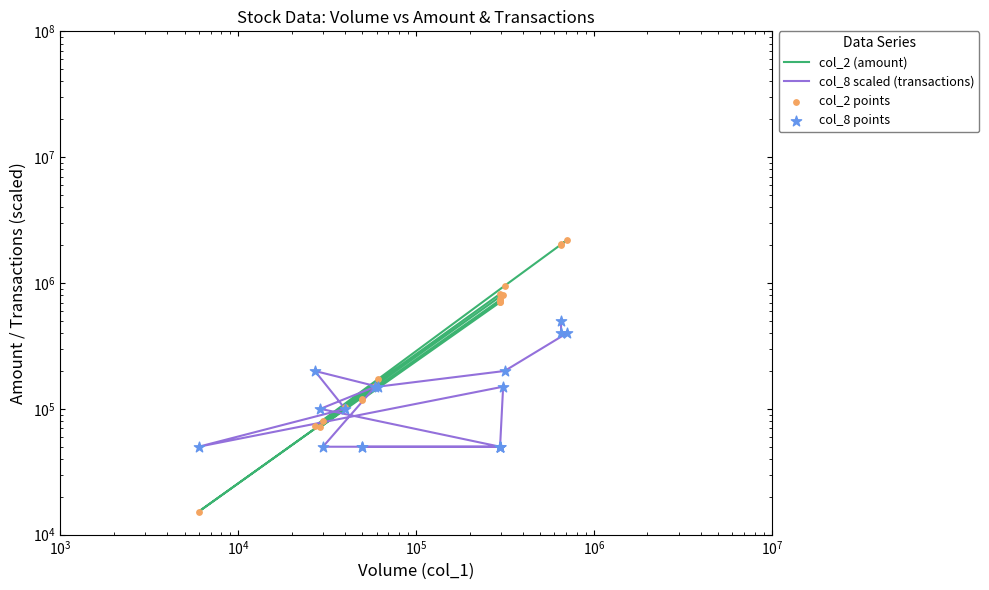

Which series has the largest total across all categories?

col_2 (amount)